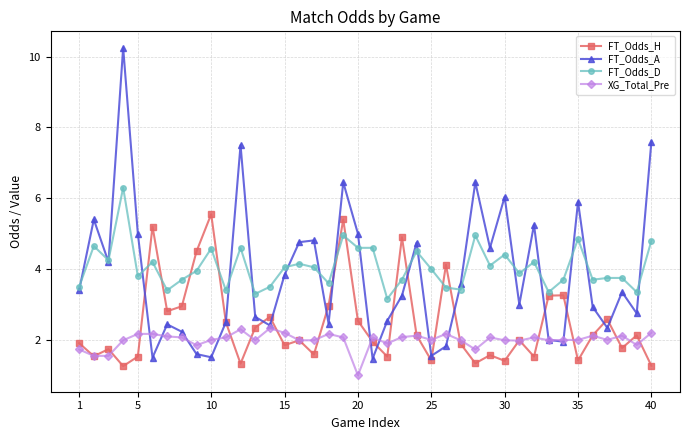

After their last crossing, which series has the higher values: FT_Odds_H or XG_Total_Pre?

XG_Total_Pre